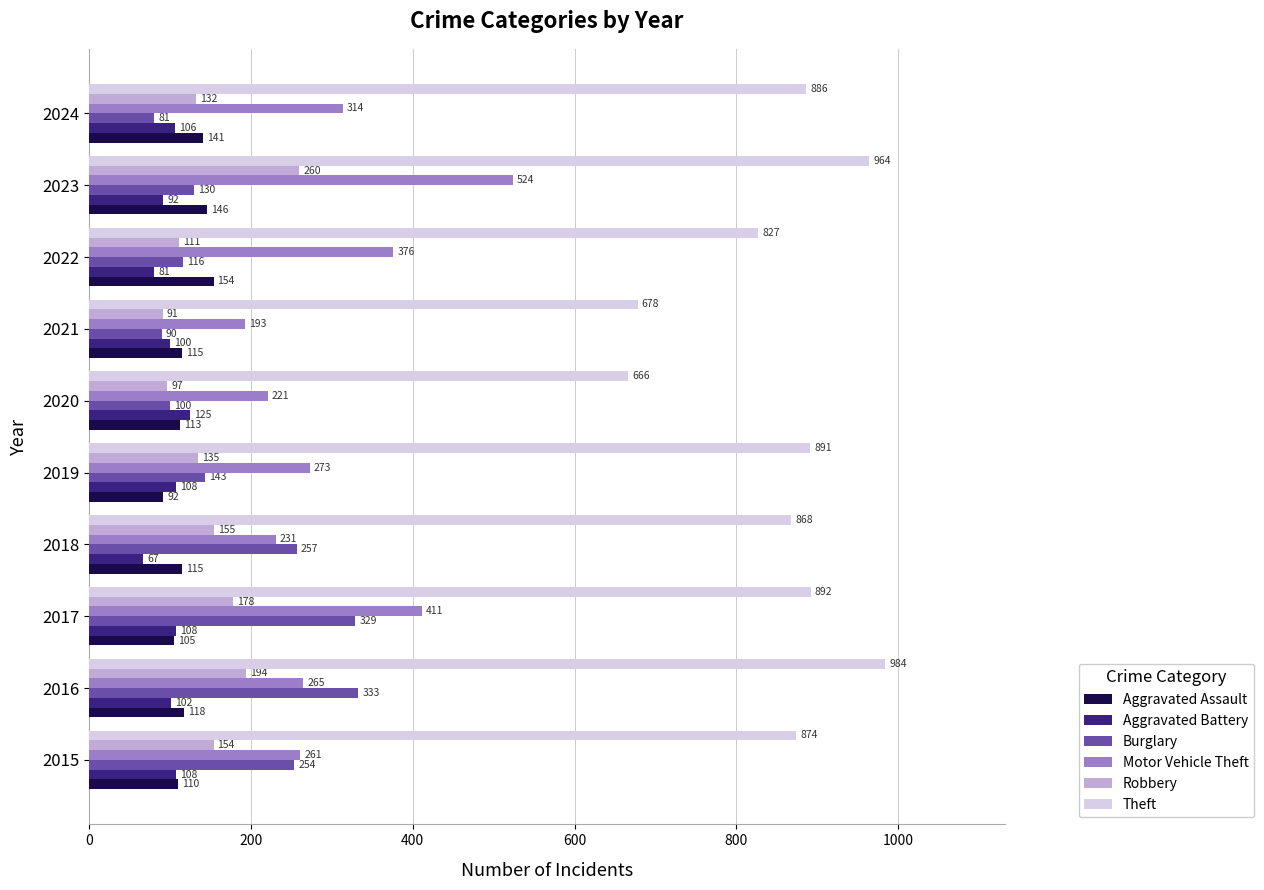

Where is Burglary nearest to the value 207?

2015